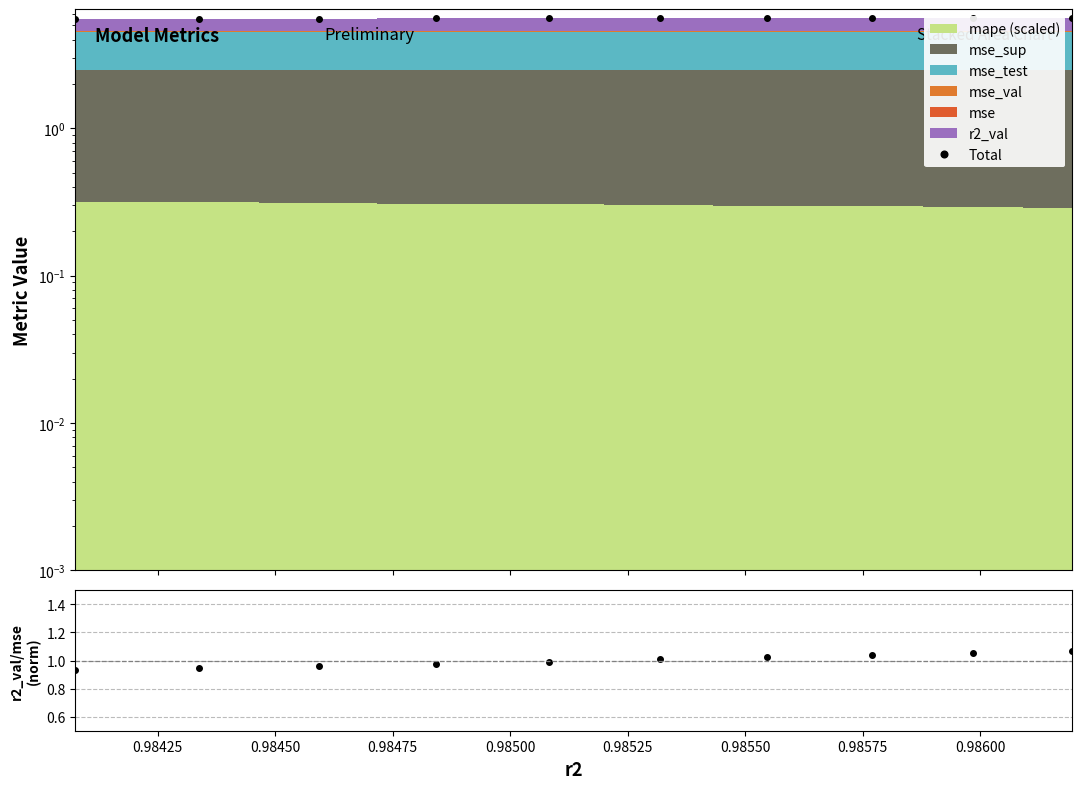

True or false: Total and r2_val/mse (norm) intersect in this chart.

False